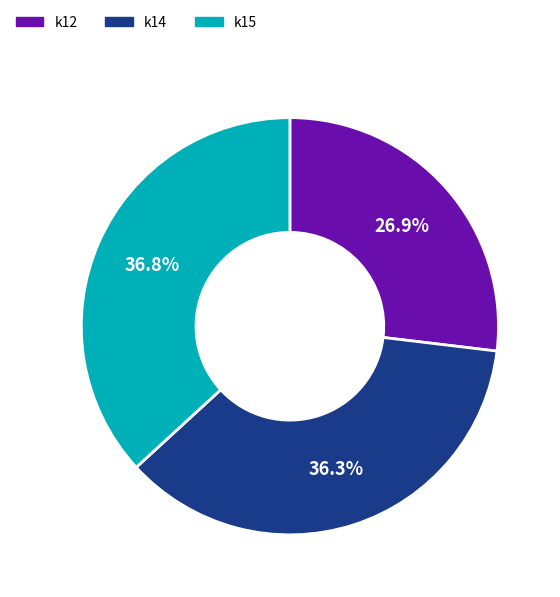

Which category has the biggest portion of the pie?

k15